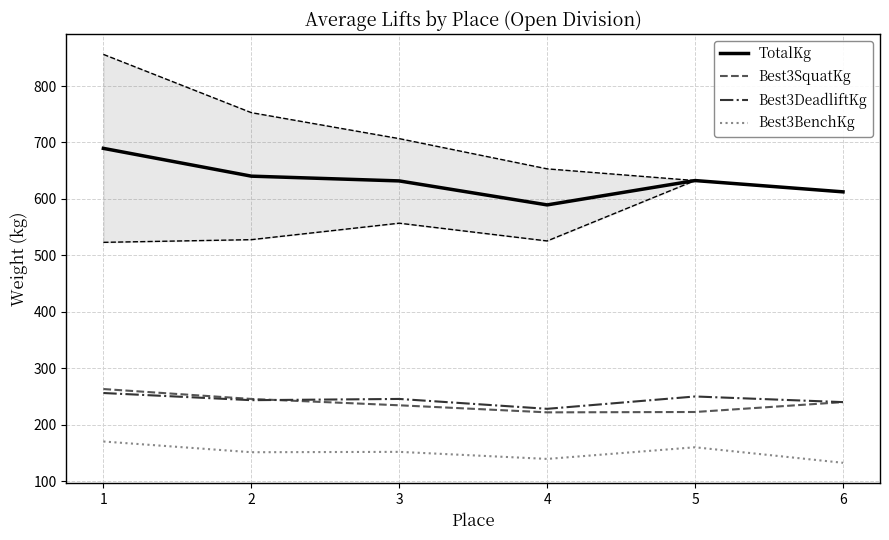

What is the minimum value shown in the chart?

132.5